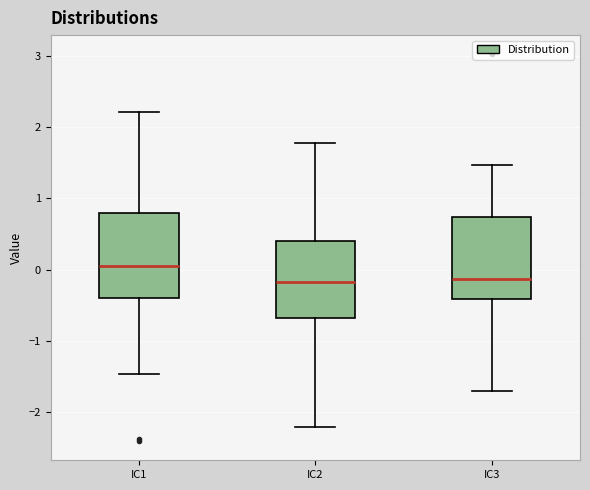

Where does the lower whisker of the box for IC3 end on the y-axis? The values are not printed on the chart, so give them approximately, as read against the axis.

-1.7